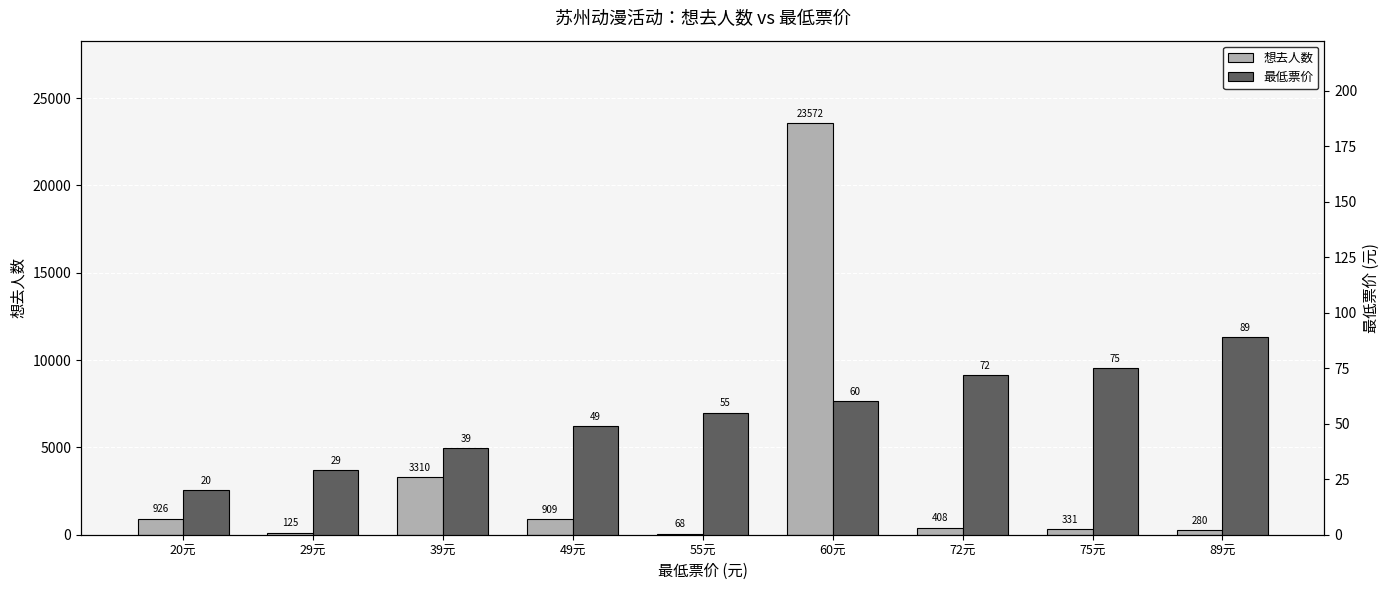

Rank the series at 75元 from lowest to highest value.

最低票价, 想去人数